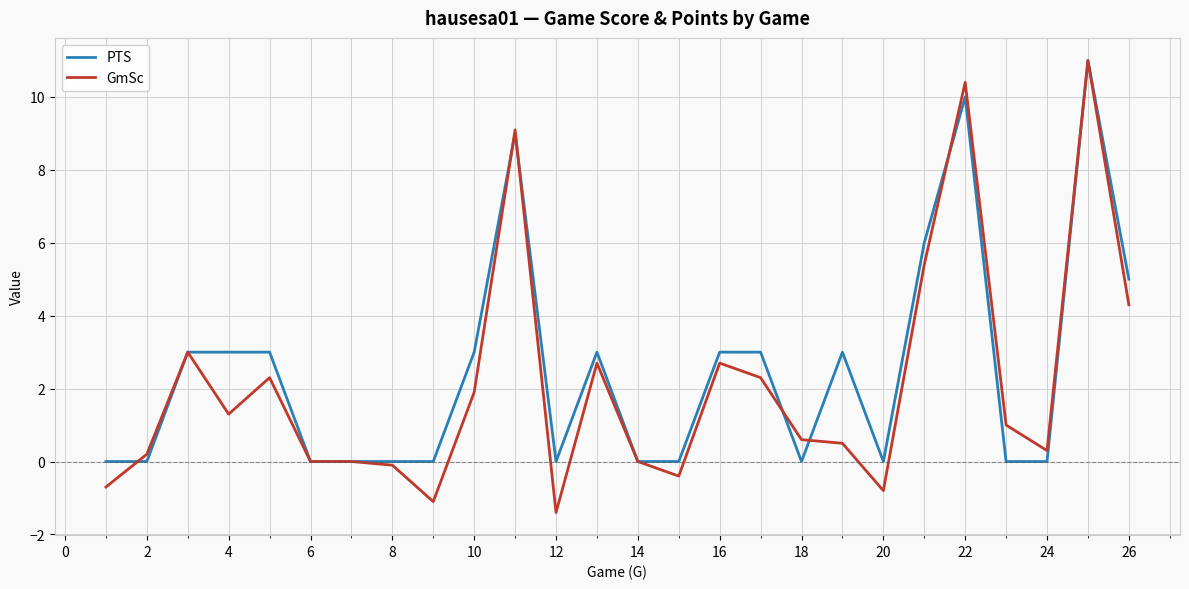

Which series has the widest spread of values?

GmSc